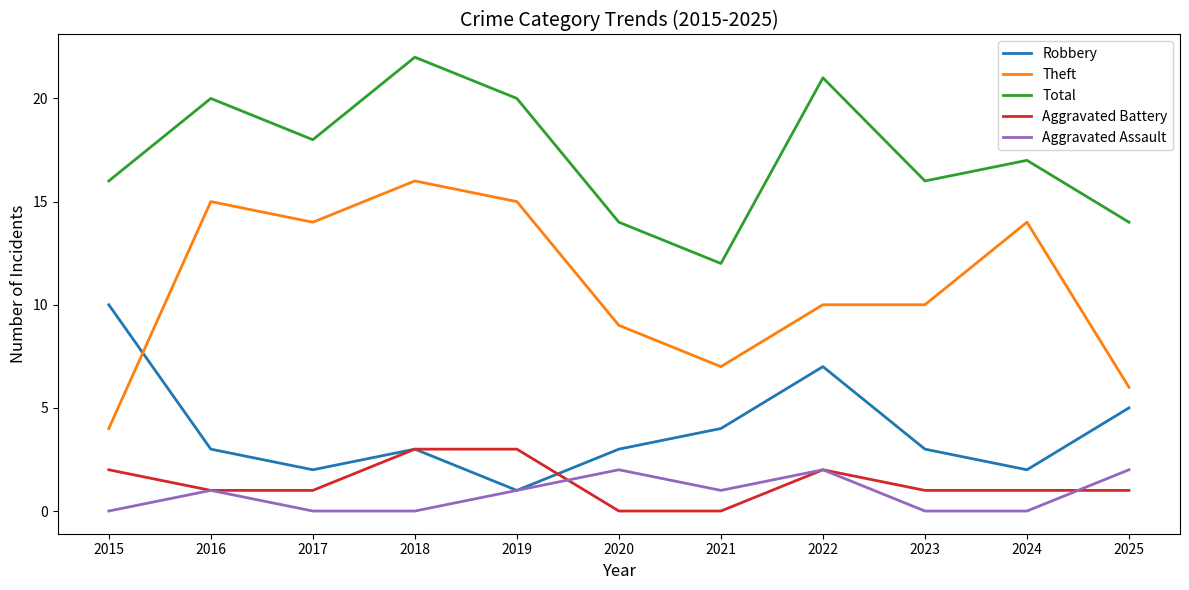

Rank the series by their maximum value, from lowest to highest.

Aggravated Assault, Aggravated Battery, Robbery, Theft, Total